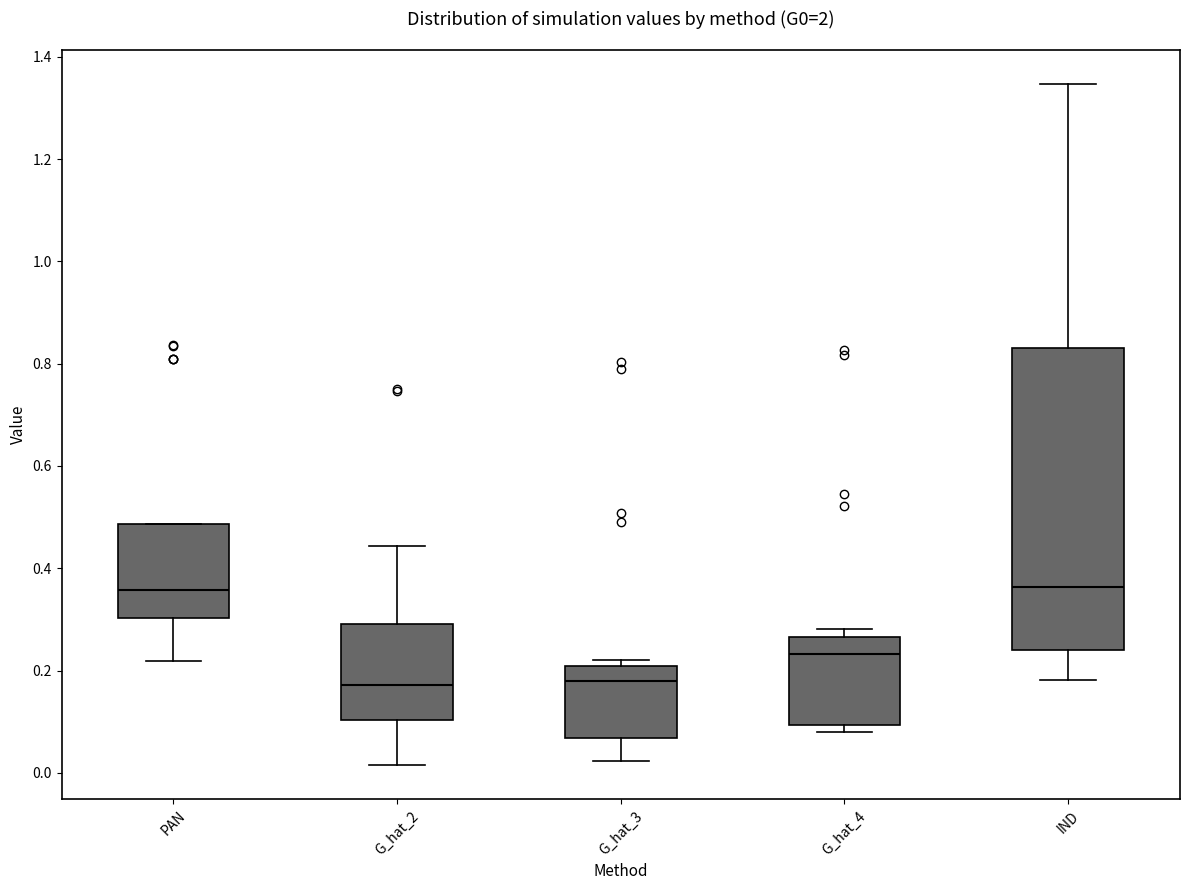

Reading left to right, transcribe this box plot: for each box, give where its median line is, the range the box spans, and where its two whiskers end, as read against the y-axis. The values are not printed on the chart, so give them approximately, as read against the axis.

PAN: median 0.36, box 0.30 to 0.48, whiskers 0.22 to 0.48
G_hat_2: median 0.18, box 0.10 to 0.30, whiskers 0.02 to 0.44
G_hat_3: median 0.18, box 0.06 to 0.20, whiskers 0.02 to 0.22
G_hat_4: median 0.24, box 0.10 to 0.26, whiskers 0.08 to 0.28
IND: median 0.36, box 0.24 to 0.84, whiskers 0.18 to 1.34